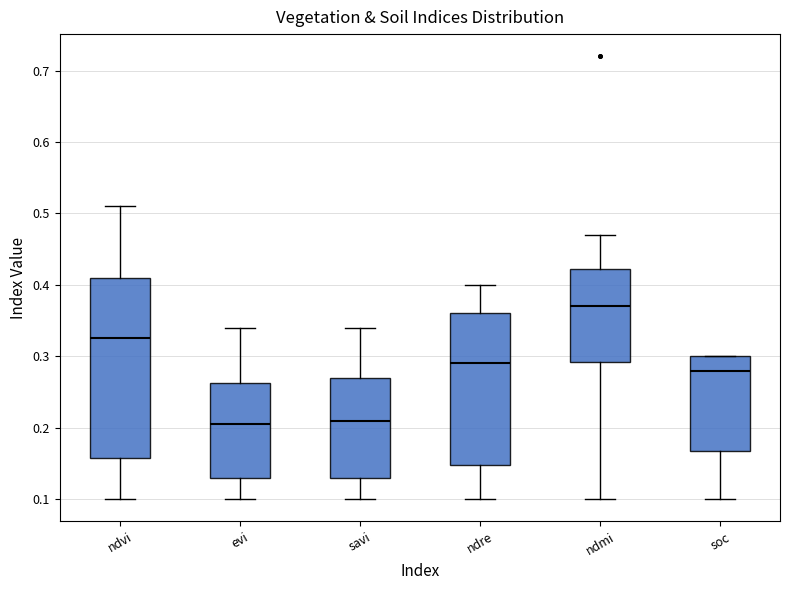

Which box is the tallest, from its lower edge to its upper edge?

ndvi